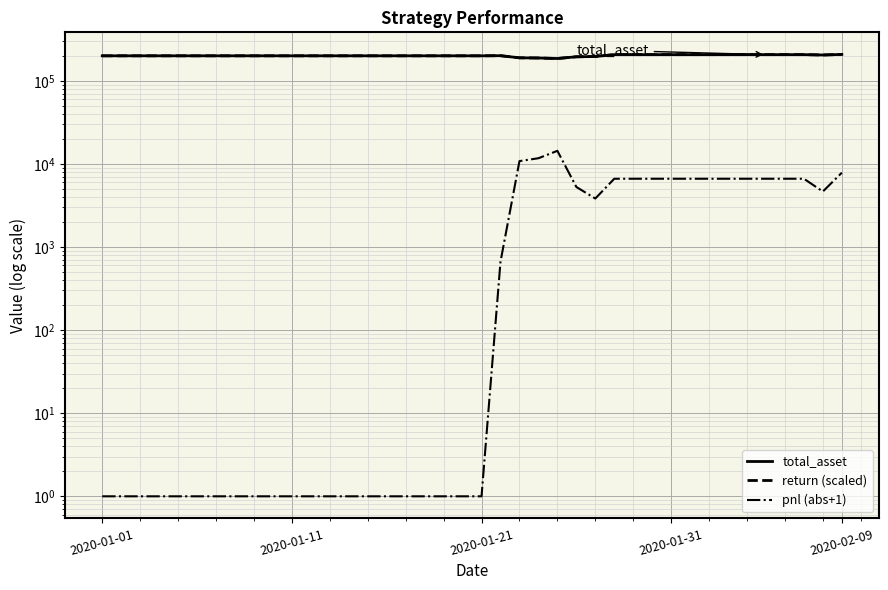

At how many categories does at least one series exceed 53072?

40